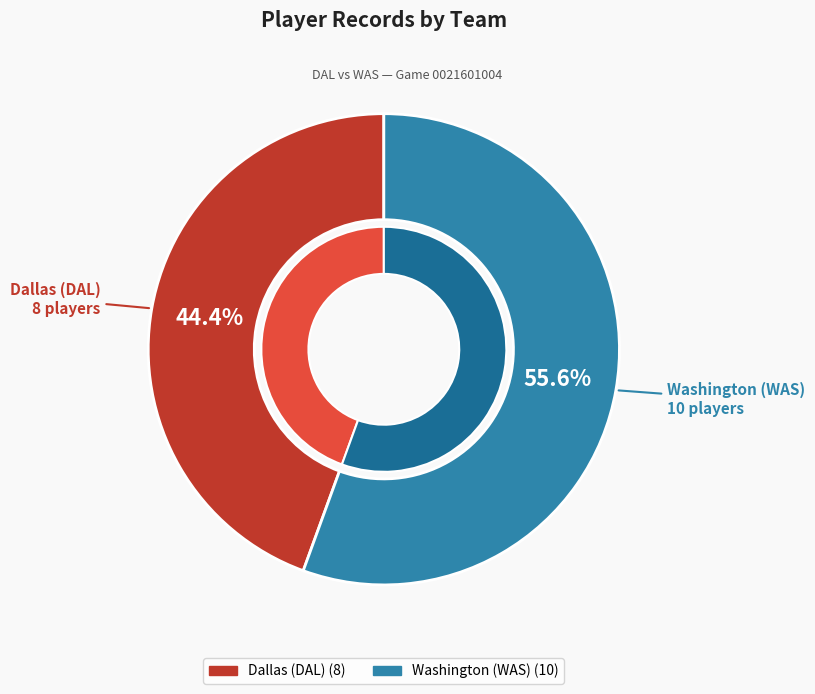

What is the total percentage of Washington (WAS) and Dallas (DAL)?

100.0%